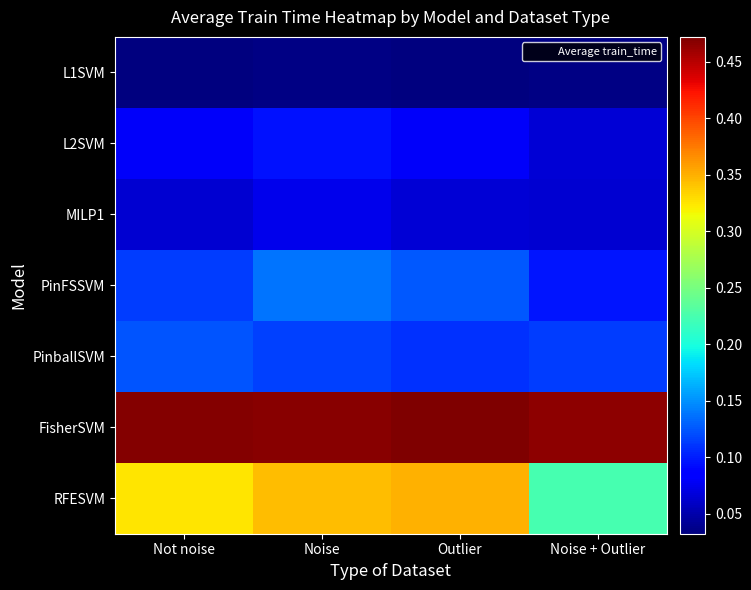

What is the spread (max minus min) of values at Noise + Outlier?

0.4